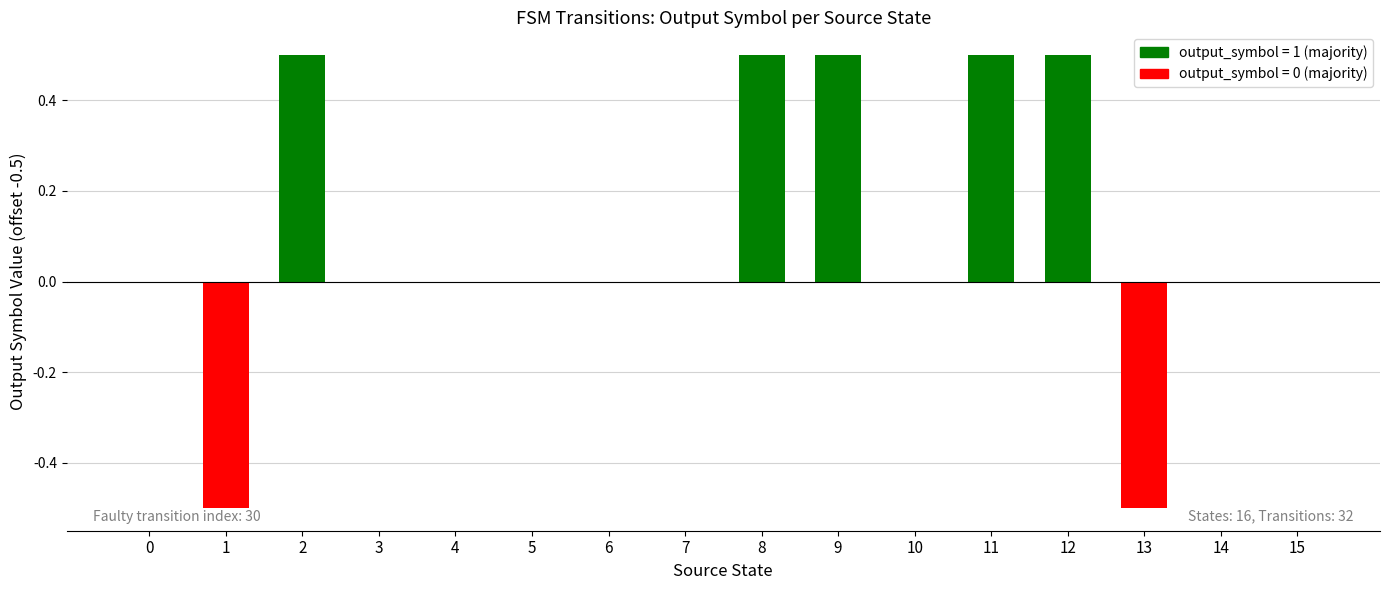

The value at 6 is 0.4. True or false?

False